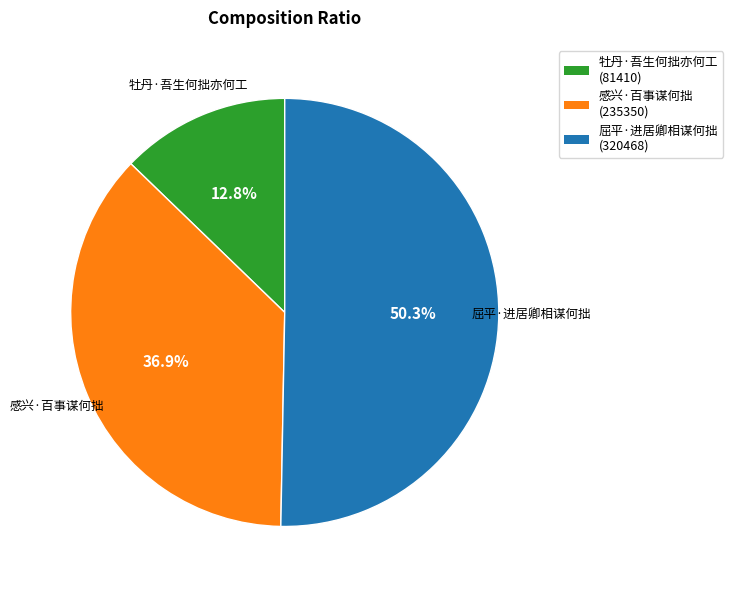

How many slices are in this pie chart?

3